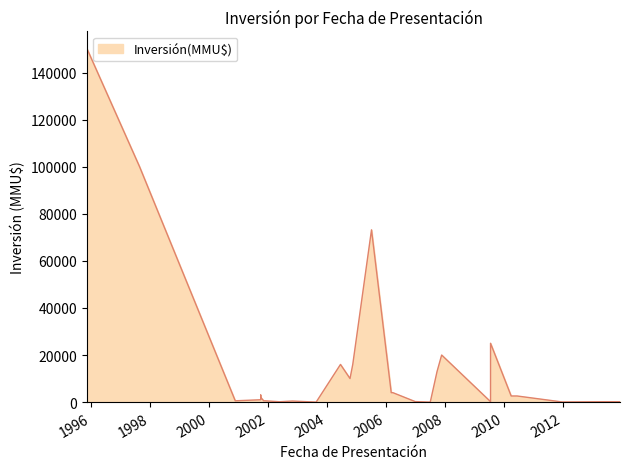

What is the label of the 17th point from the right?

16/06/2004